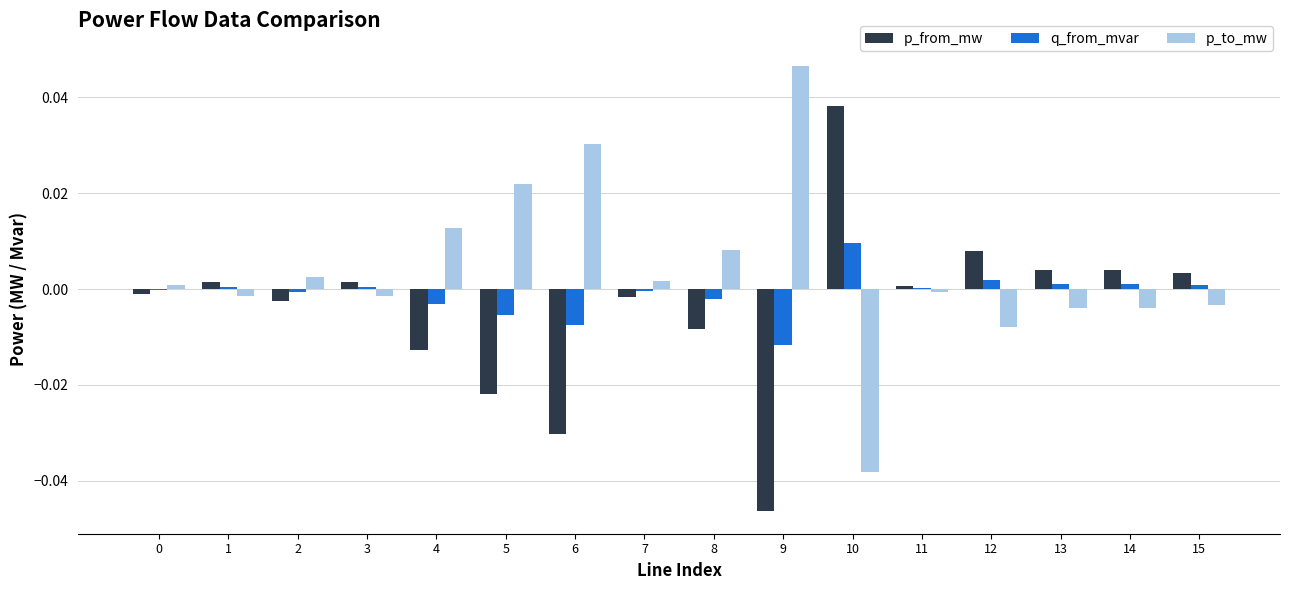

Which category has the highest value across all series?

9